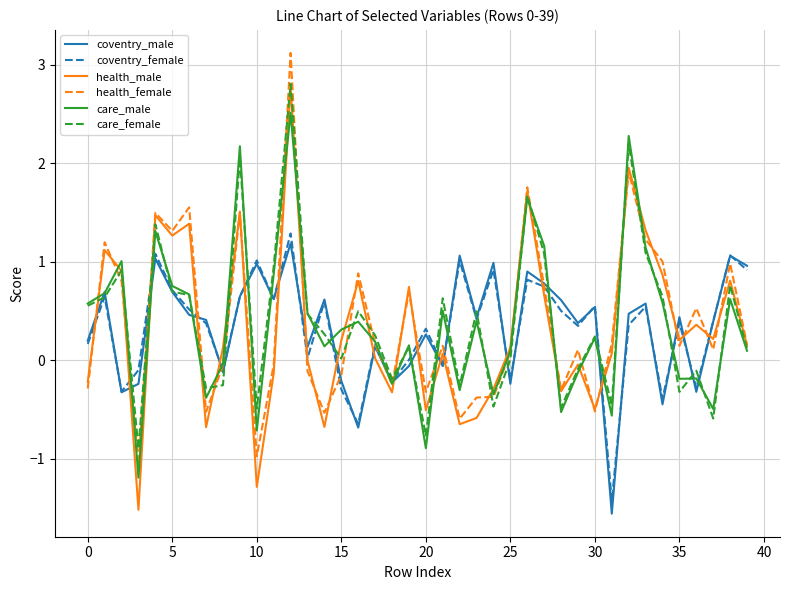

What are all the series names shown in the legend?

coventry_male, coventry_female, health_male, health_female, care_male, care_female